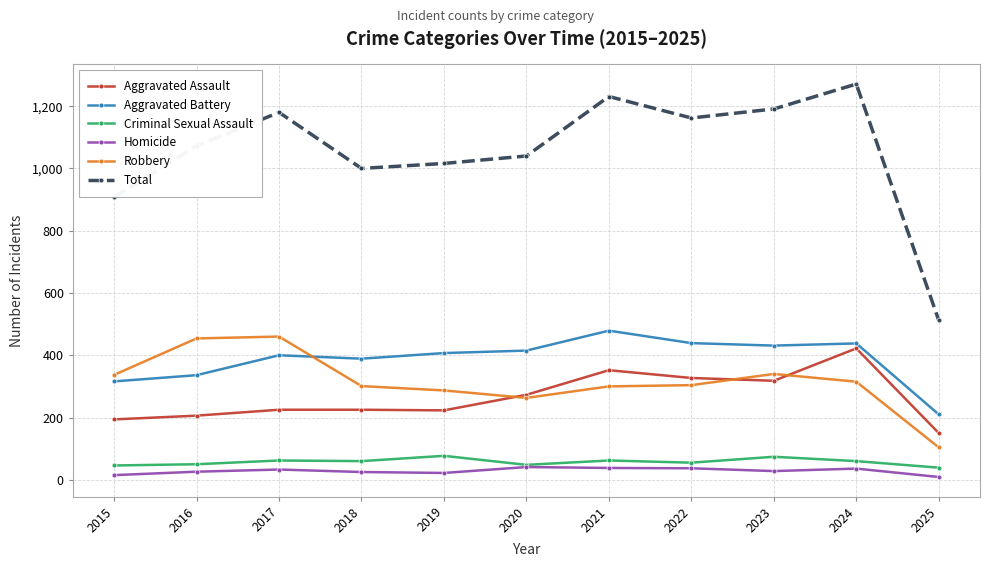

True or false: Homicide and Aggravated Battery intersect in this chart.

False